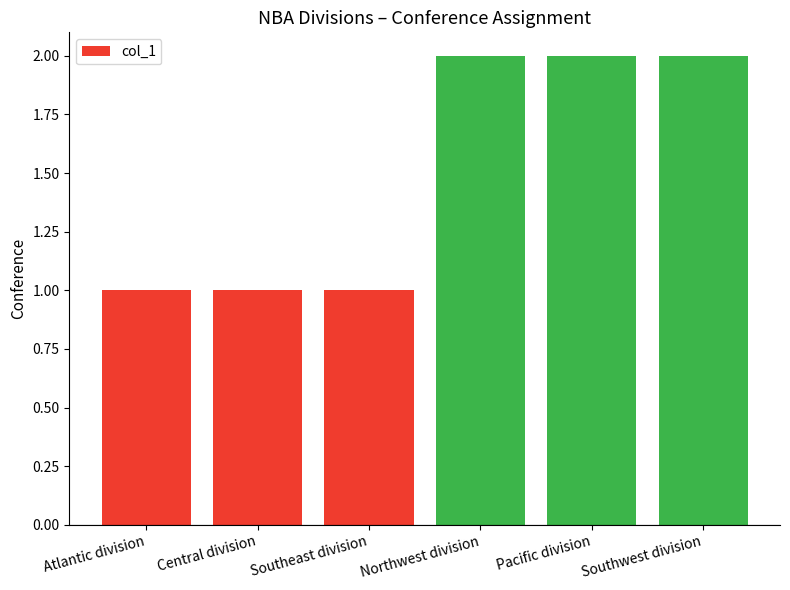

The chart shows a value of 1 at Southeast division. True or false?

True